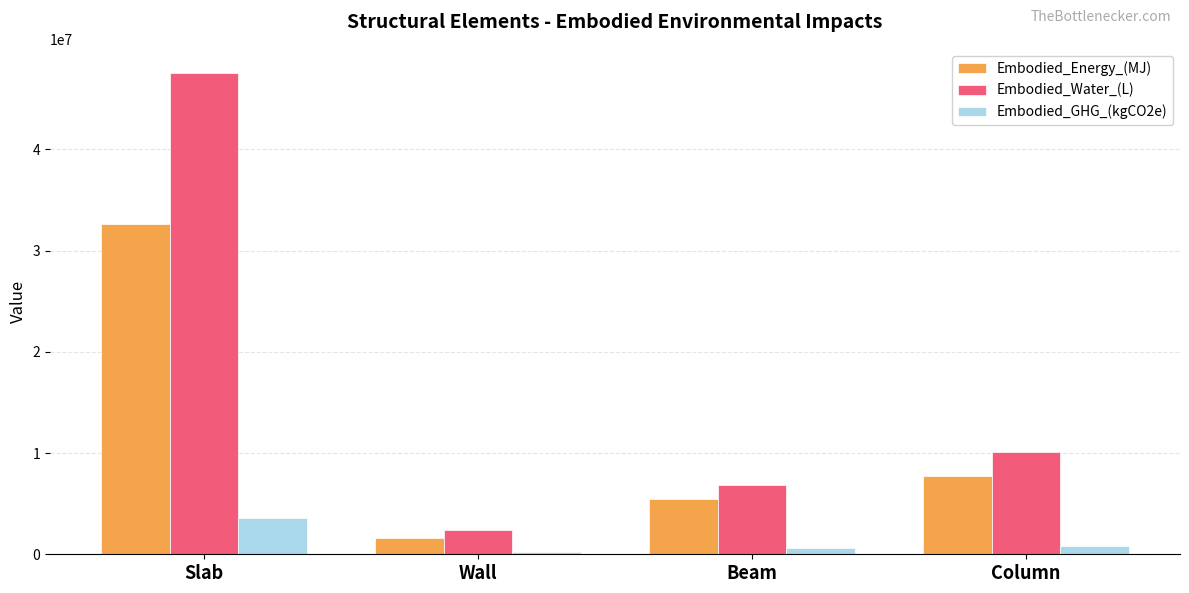

Between Slab and Wall, which series saw the biggest shift?

Embodied_Water_(L)